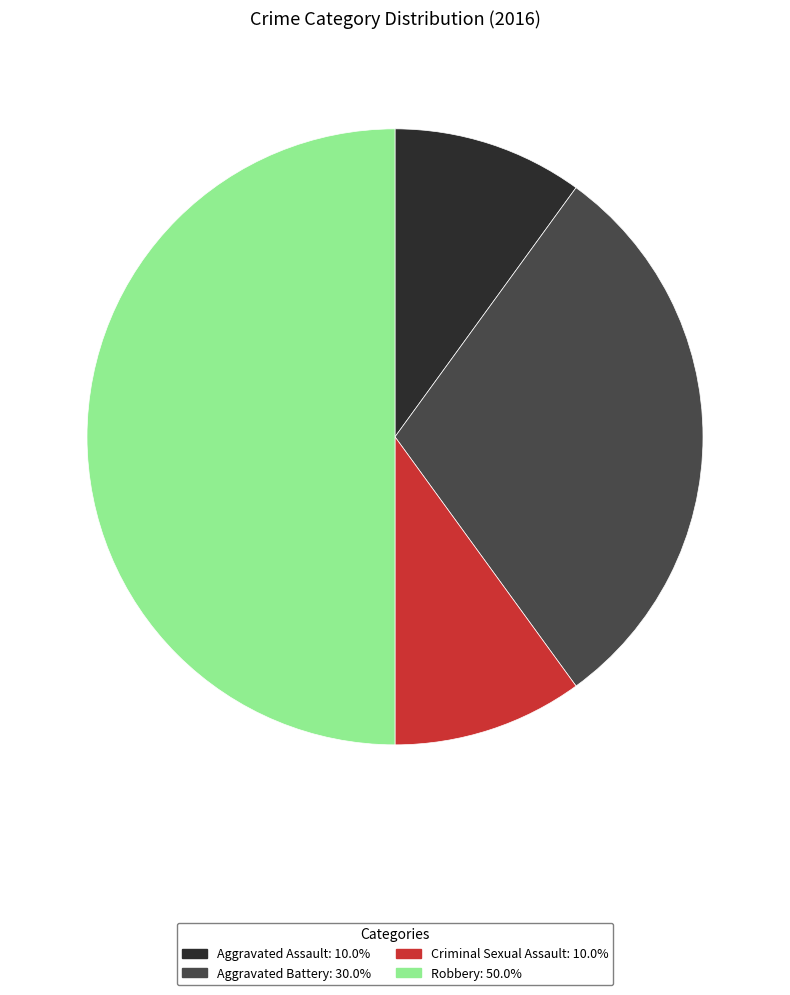

The Robbery slice represents 50% of the pie. True or false?

True